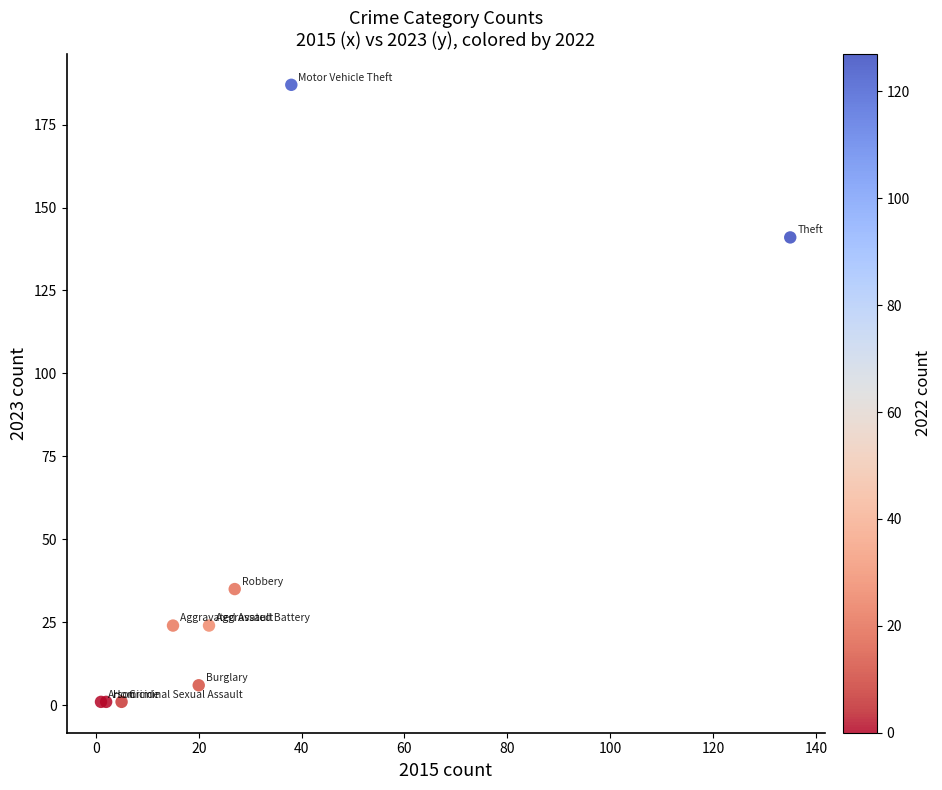

What Y value in the scatter plot is closest to 94?

141